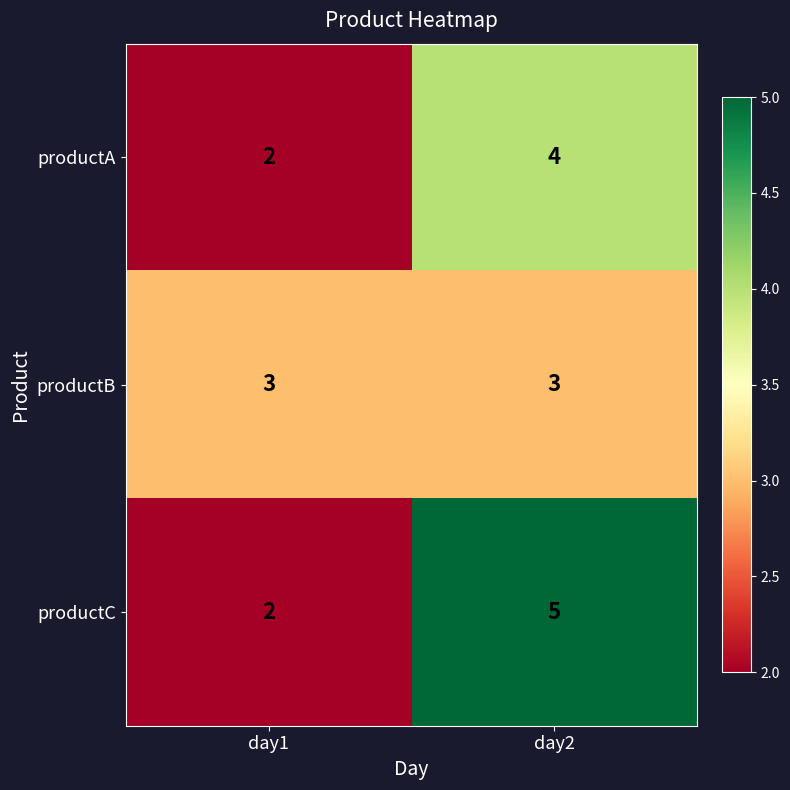

At which category is the sum across all series the highest?

day2